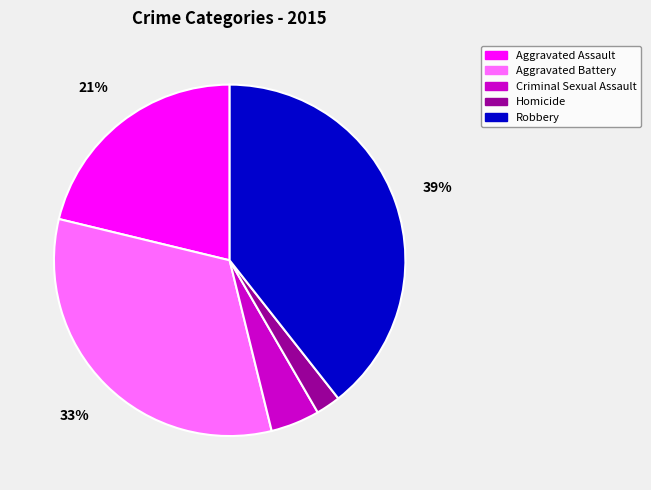

Which slice is the largest?

Robbery